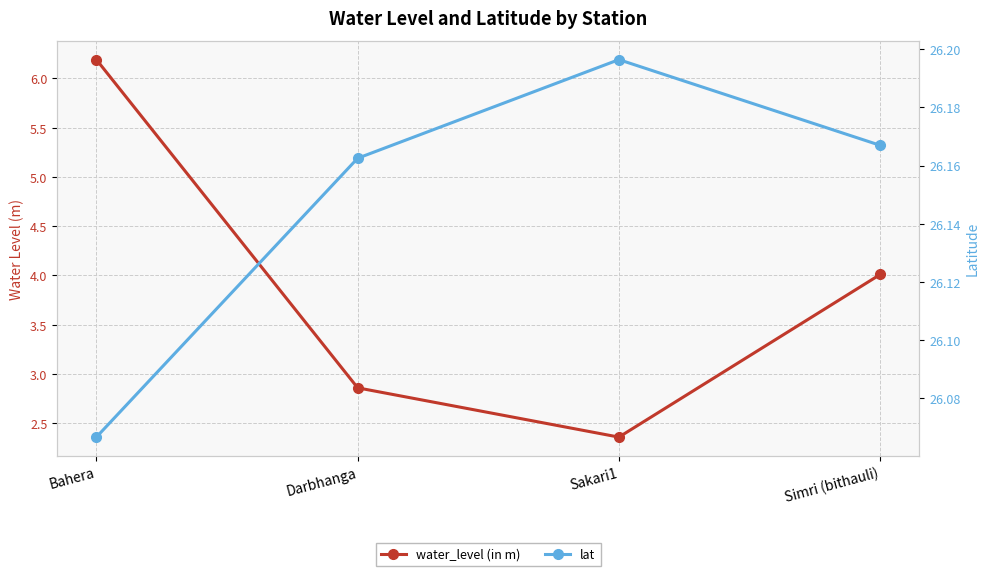

Rank the categories by lat value from lowest to highest.

Bahera, Darbhanga, Simri (bithauli), Sakari1